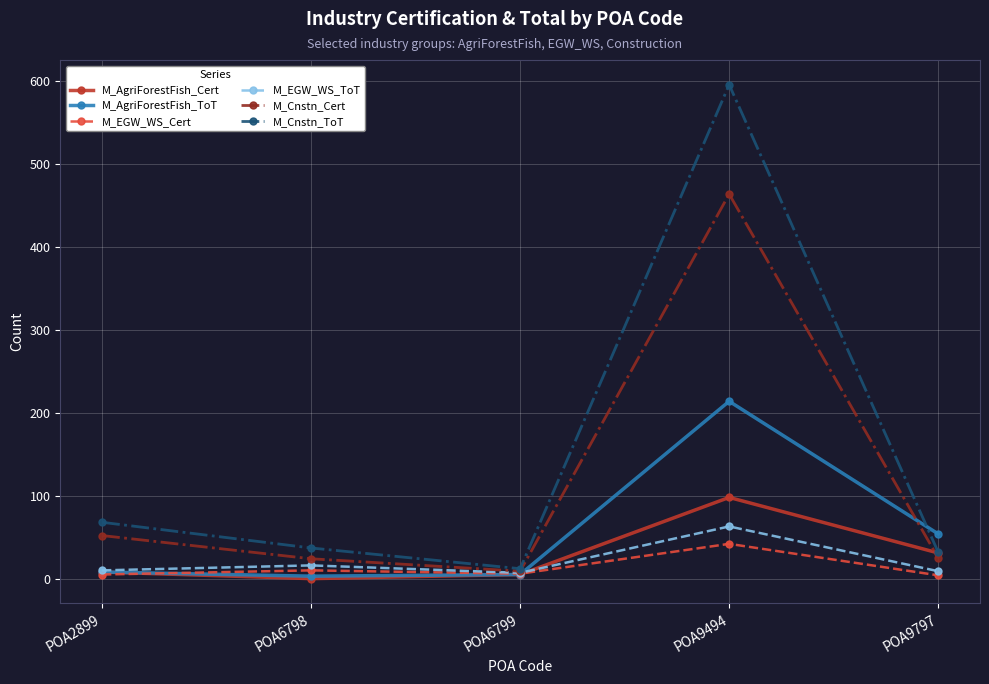

How many values in the M_AgriForestFish_Cert series are below 8?

2